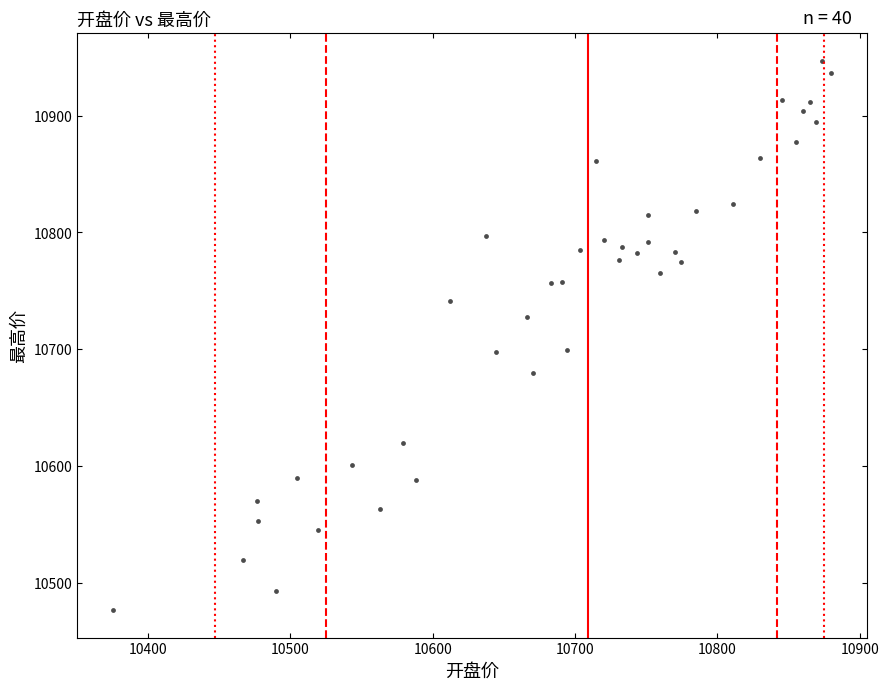

What is the range of Y values (max minus min)?

469.8